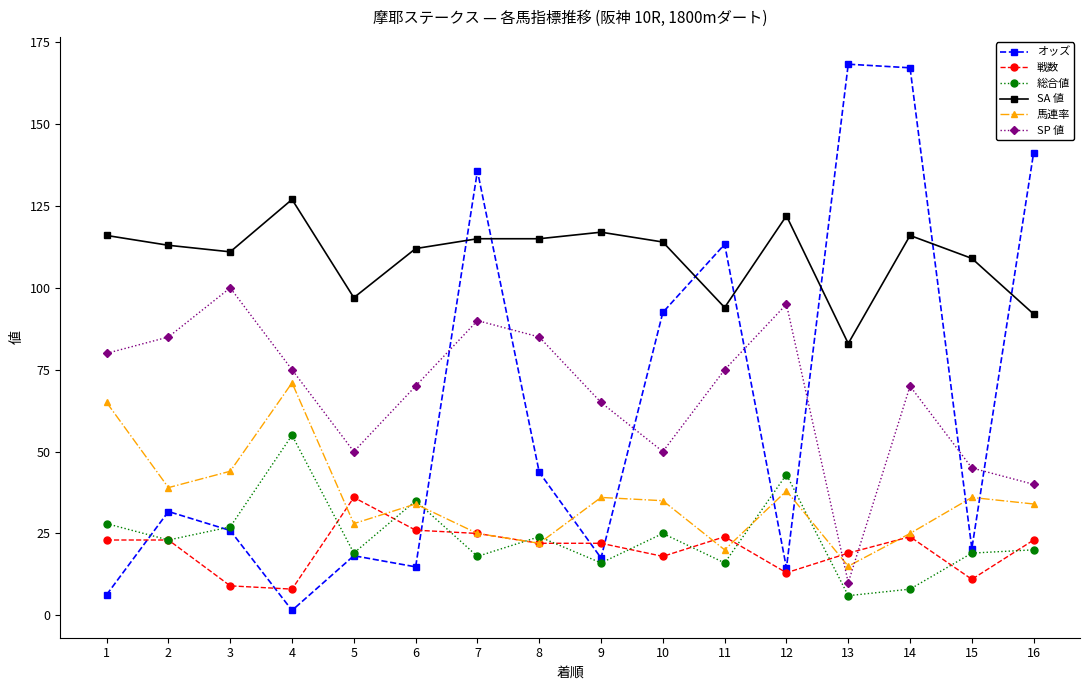

Between 1 and 7, which series saw the biggest shift?

オッズ